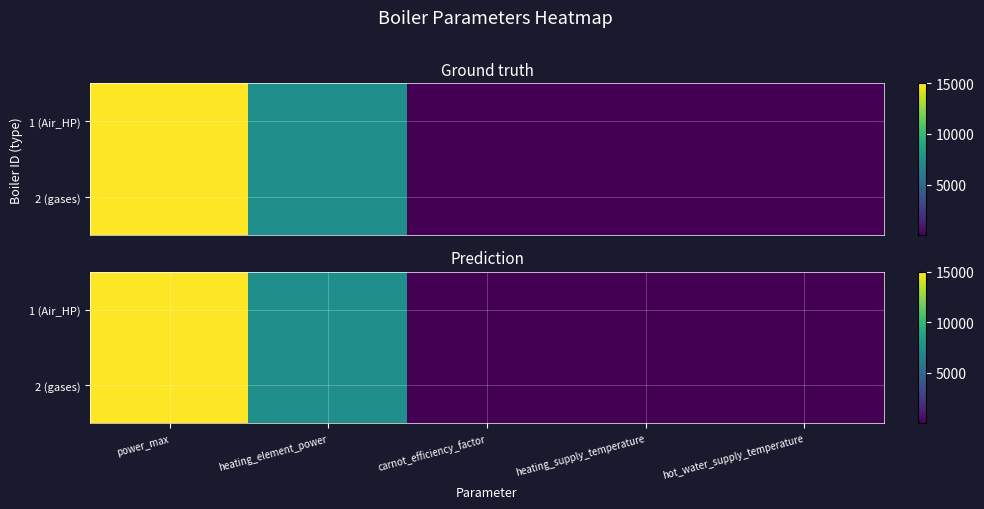

What is the sum of the 2 (gases) values at power_max and heating_supply_temperature?

15035.0